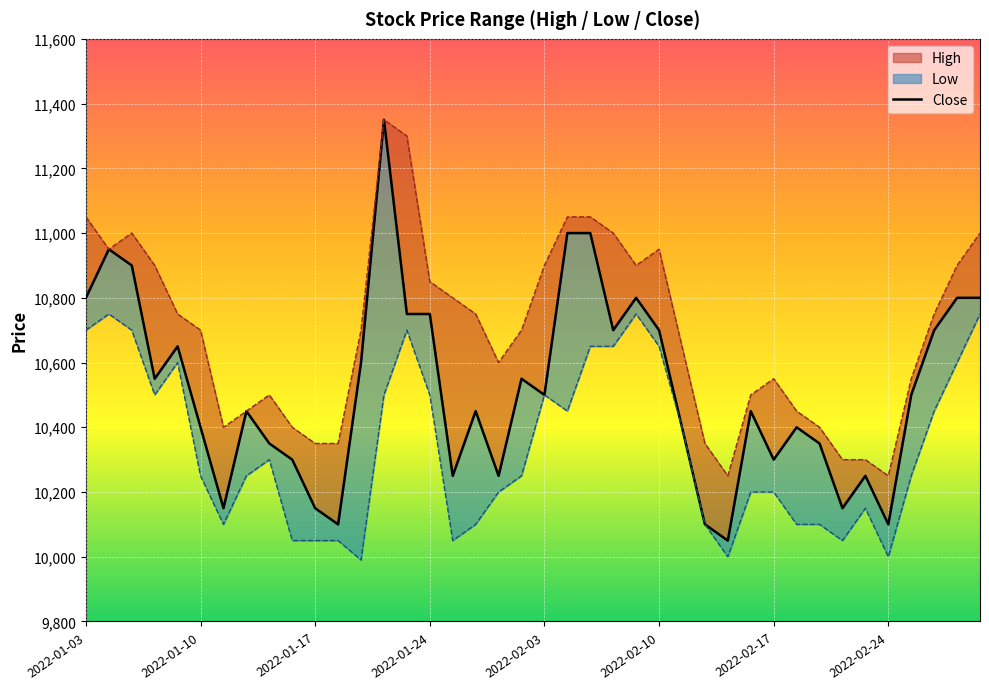

The value at 13 is 11350. True or false?

True